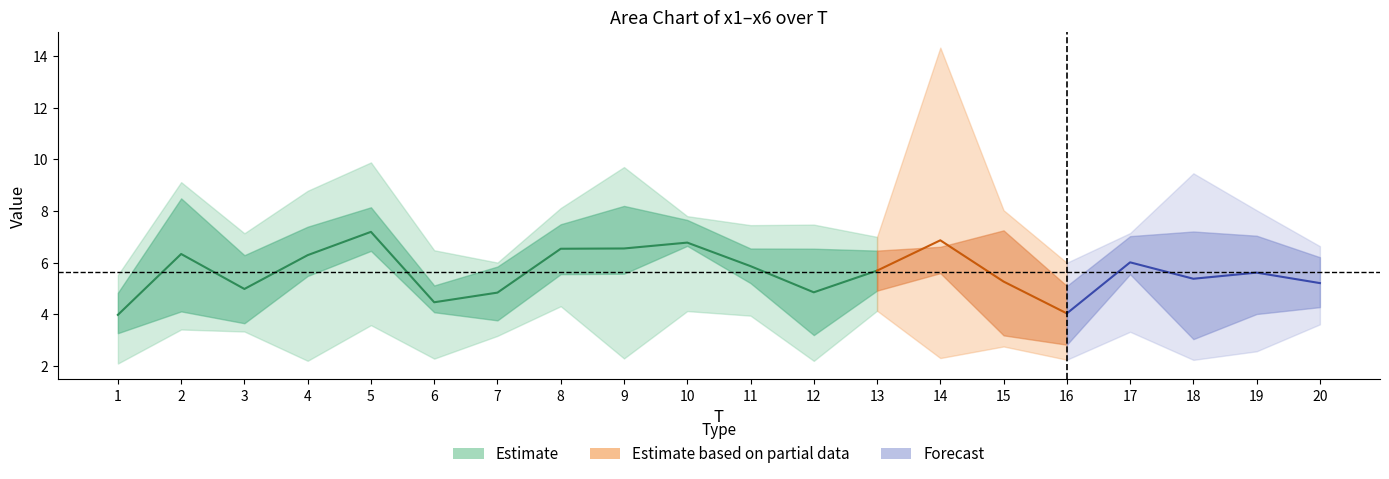

Which category has the lowest value in the x5 series?

18